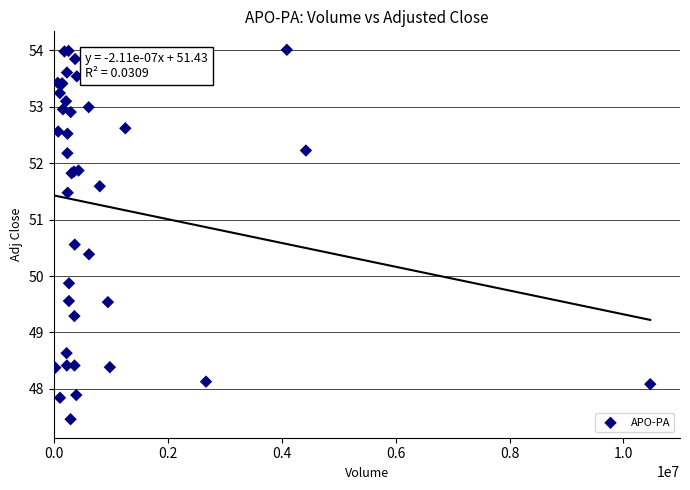

What Y value in the scatter plot is closest to 50?

49.9